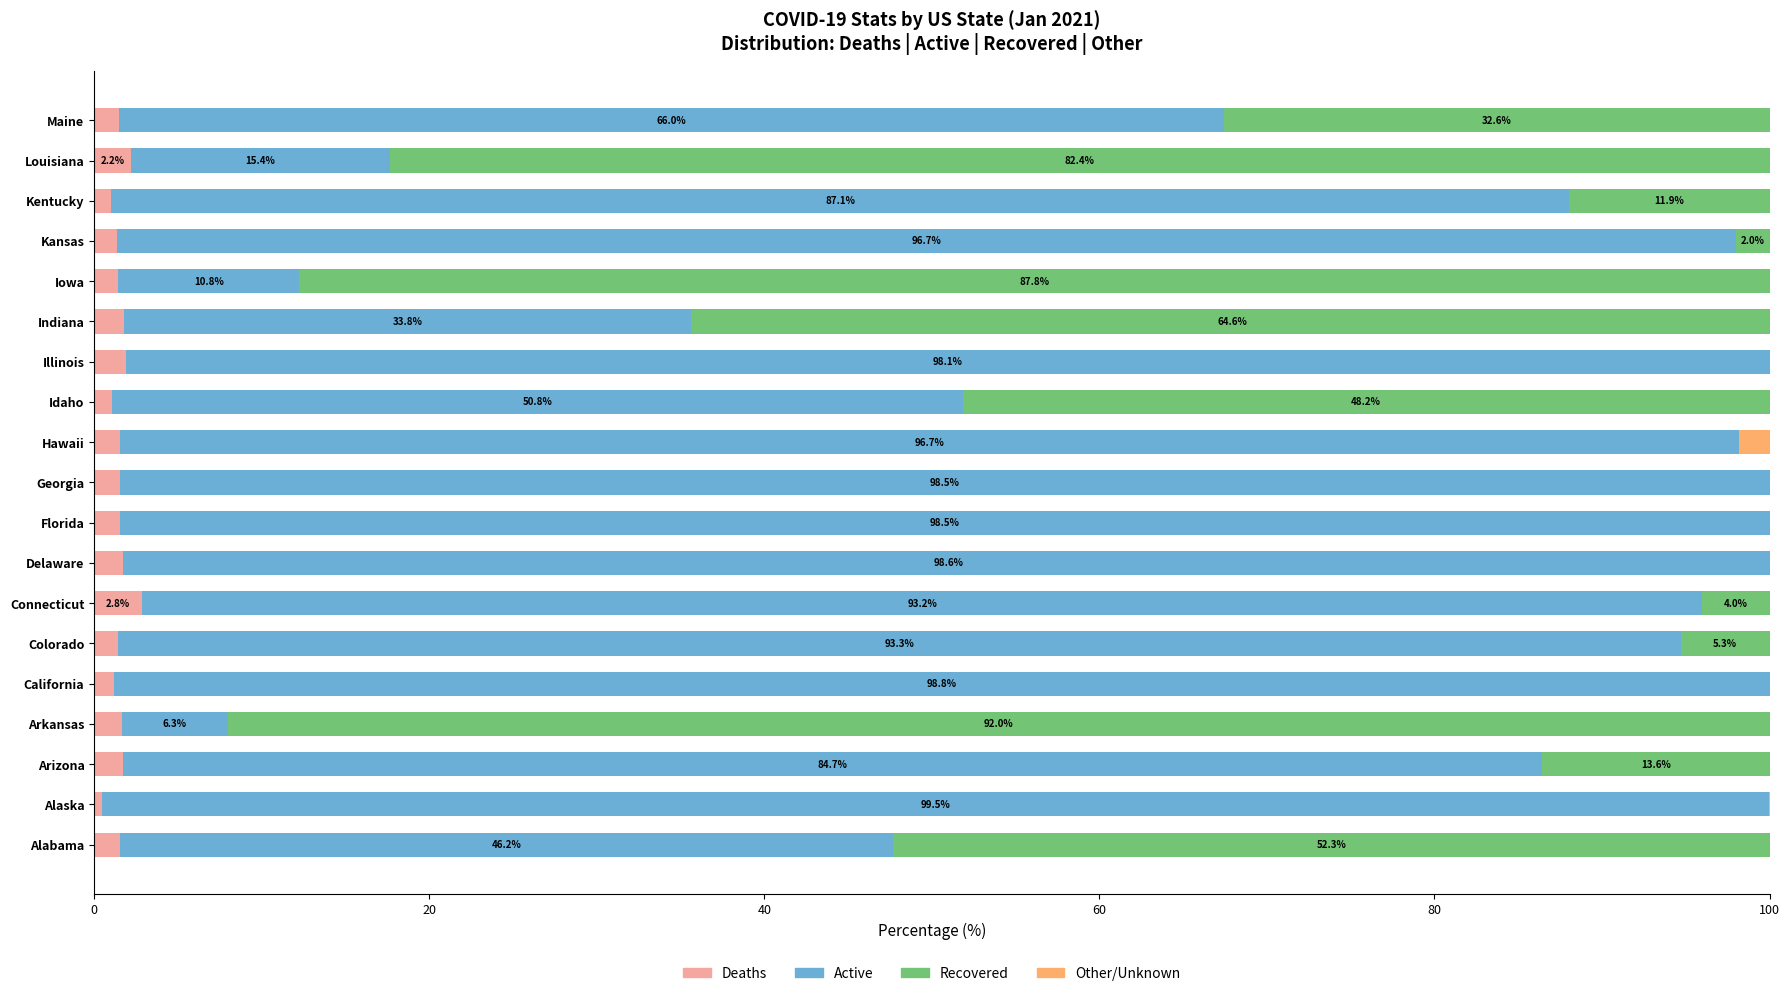

What is the maximum value for Deaths?

2.8